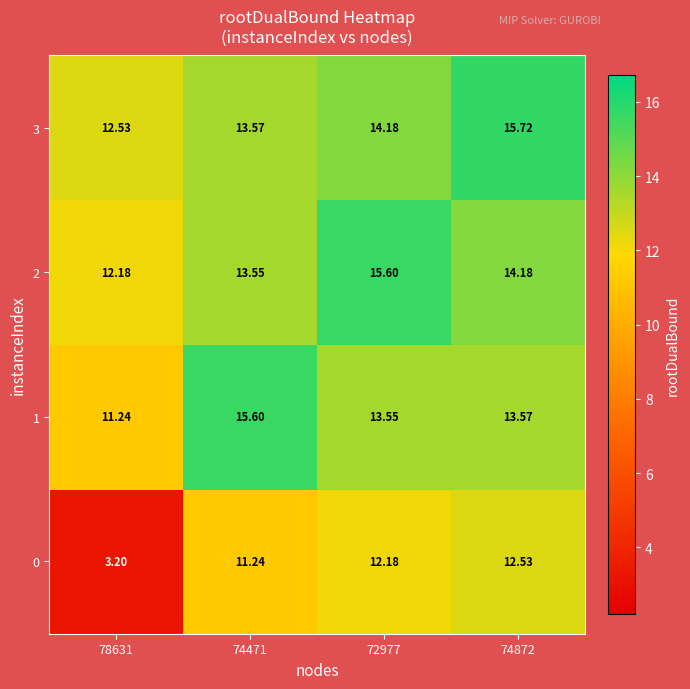

Is the value of 0 at 74471 greater than the value of 2 at 74872?

No